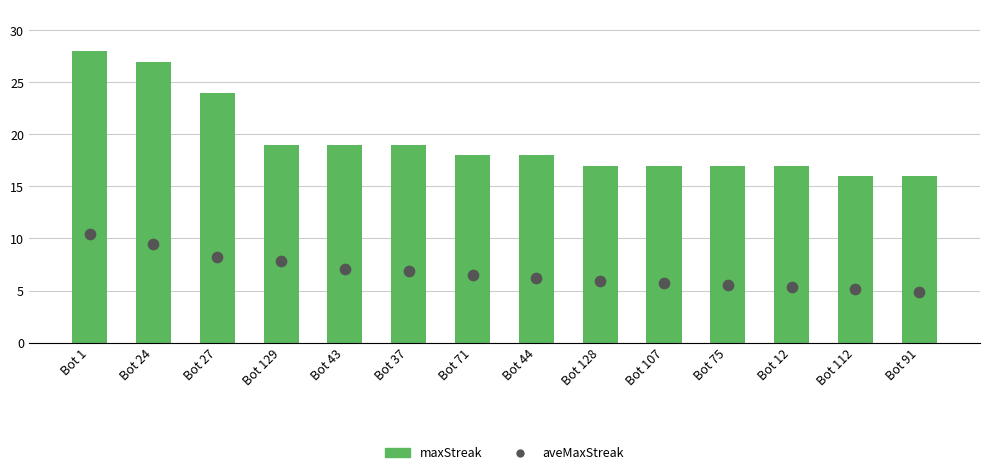

Which series contains the highest Y value?

maxStreak